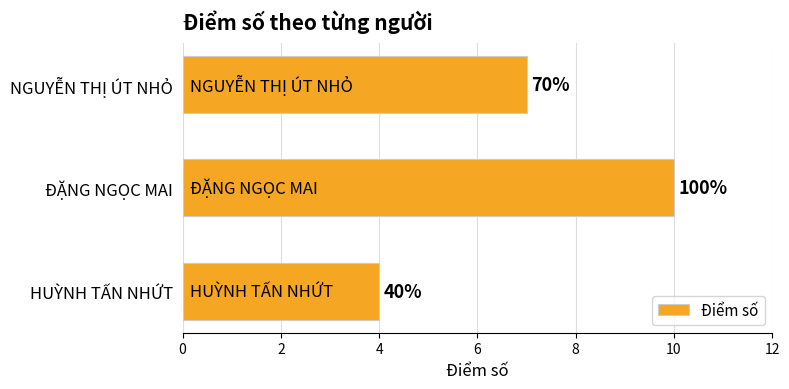

Are the bars horizontal?

Yes